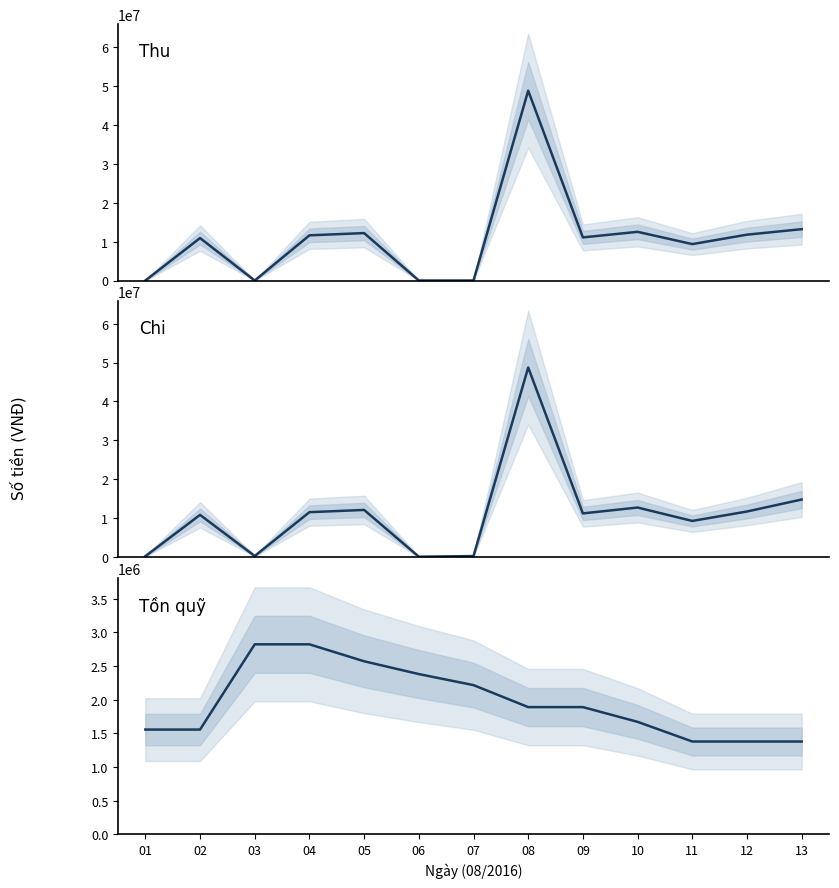

Which series has the largest total across all categories?

Chi